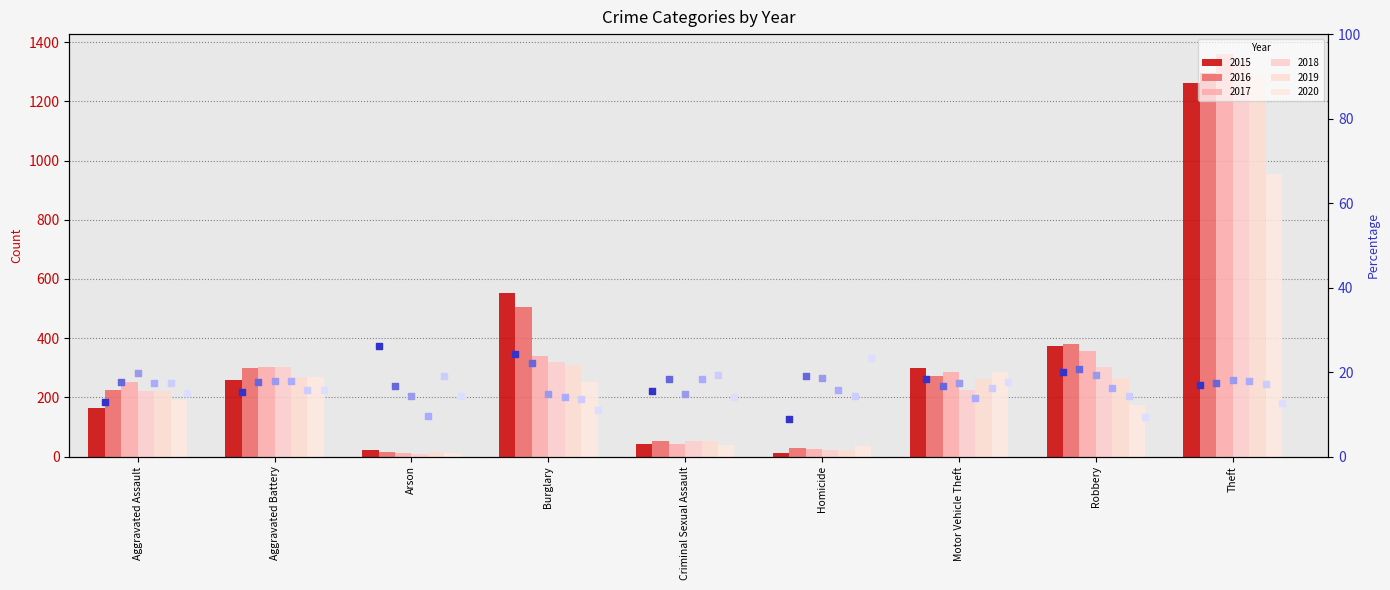

Which series has the largest Y range (max minus min)?

2015 %